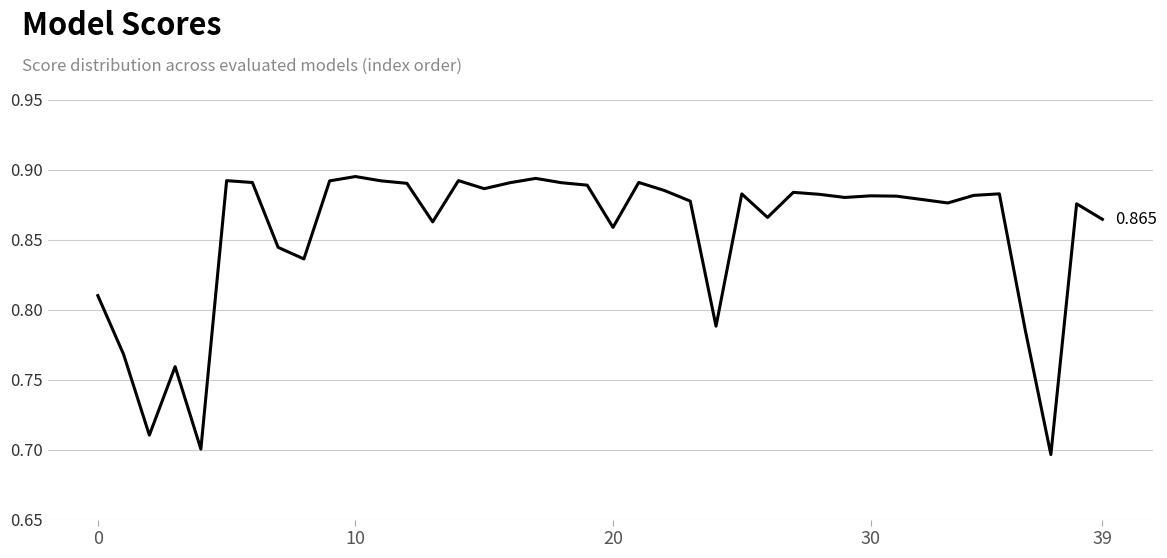

Is this an area chart (filled region under the line)?

No